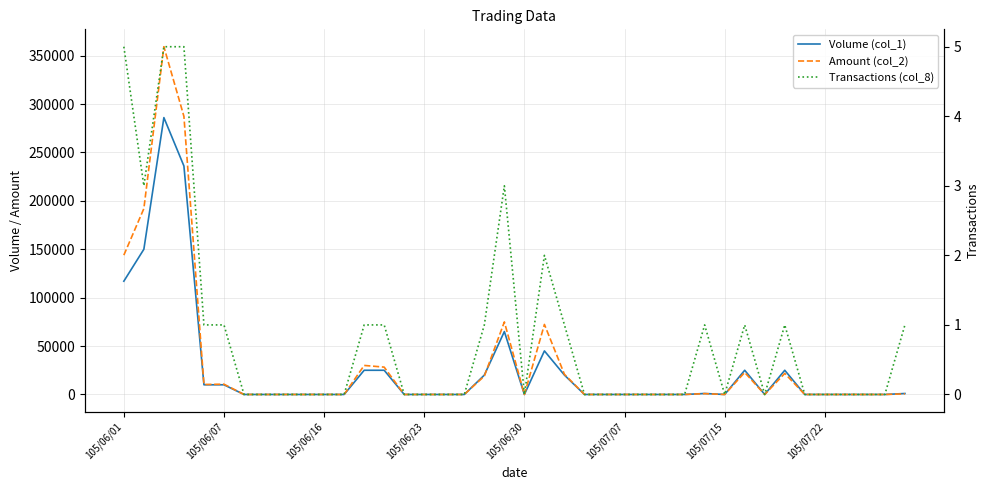

List the series in order of their overall mean, highest first.

Amount (col_2), Volume (col_1), Transactions (col_8)